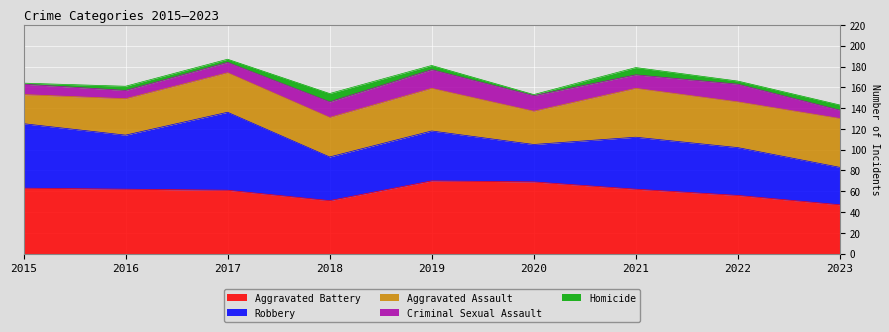

The Criminal Sexual Assault series shows 21 at 2018. True or false?

False